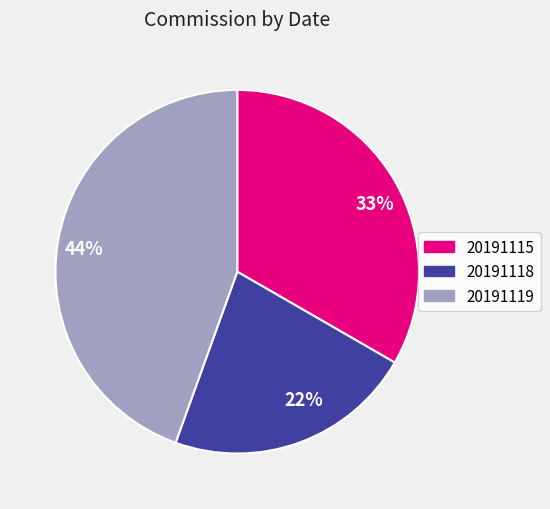

True or false: 33% accounts for 33% of the total.

True